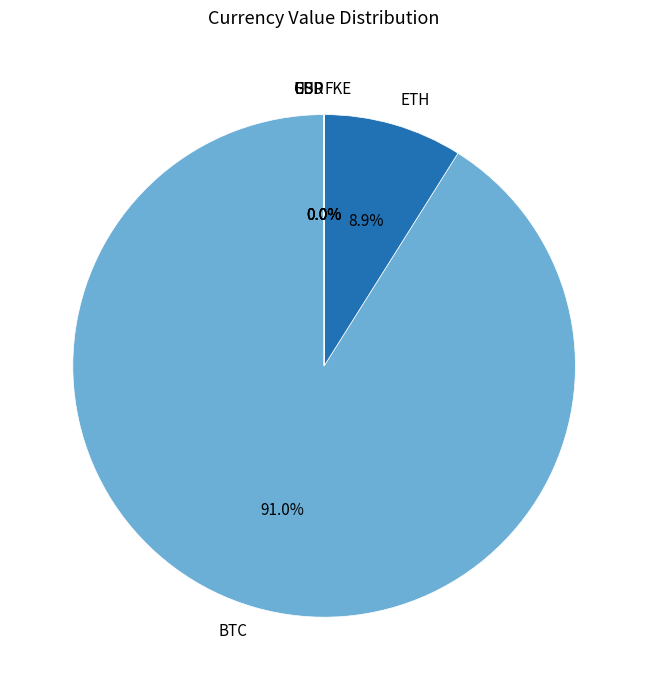

Does ETH represent more than half of the total?

No